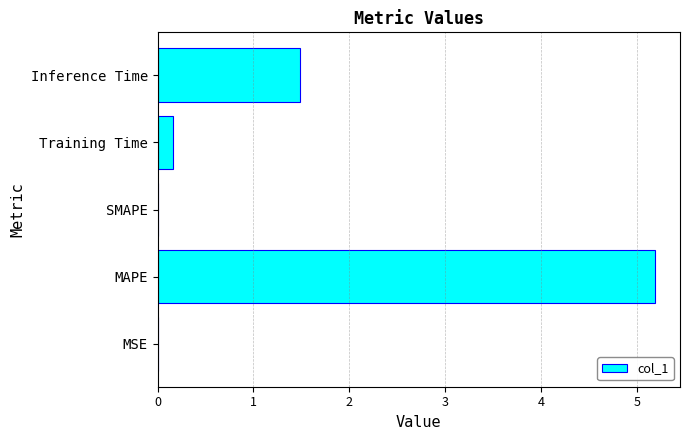

Where is the data nearest to the value 2?

Inference Time